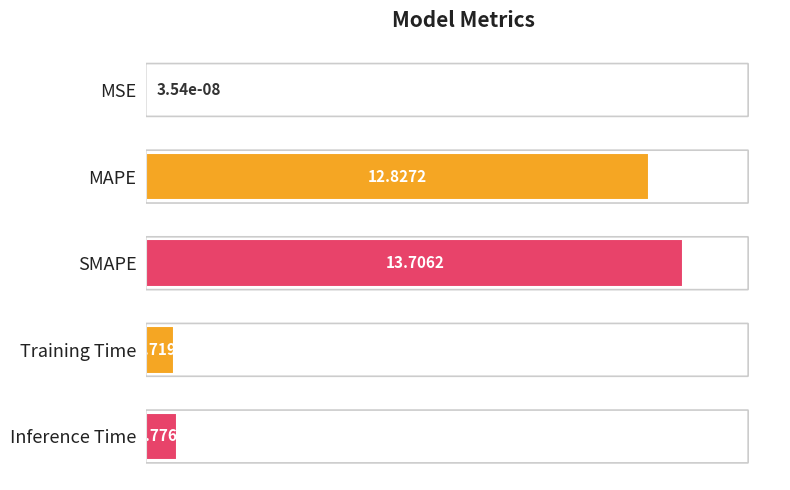

What is the sum of the values at Inference Time and MAPE?

13.6